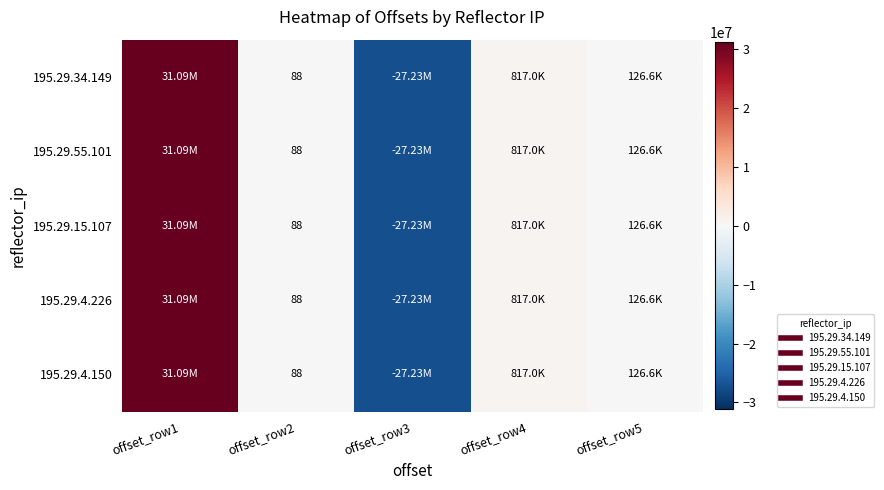

Which has a higher value, offset_row3 or offset_row2?

offset_row2